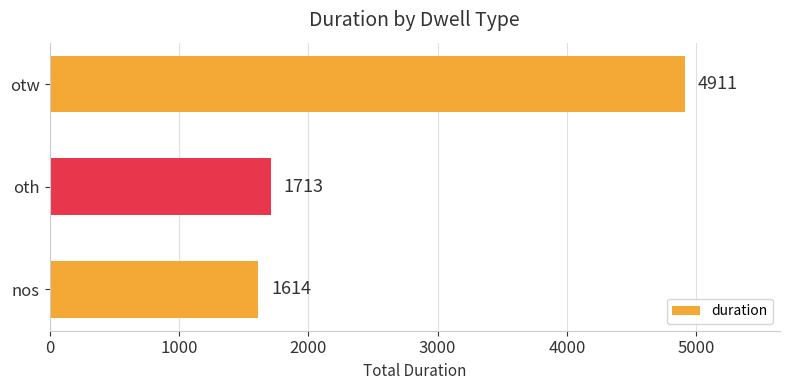

What is the change in value from nos to otw?

+3297